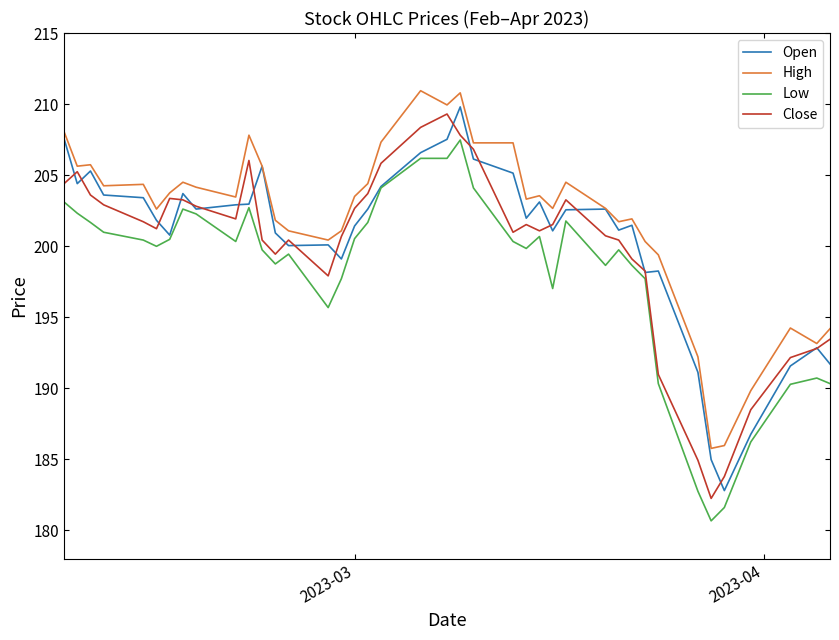

How many lines are shown in the chart?

4